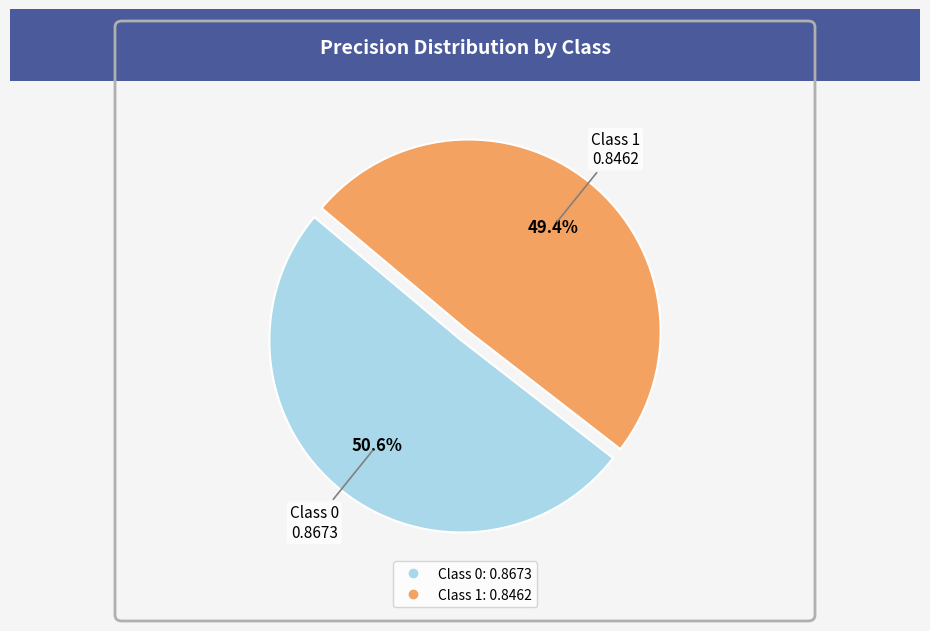

Is there a majority slice in this chart?

Yes